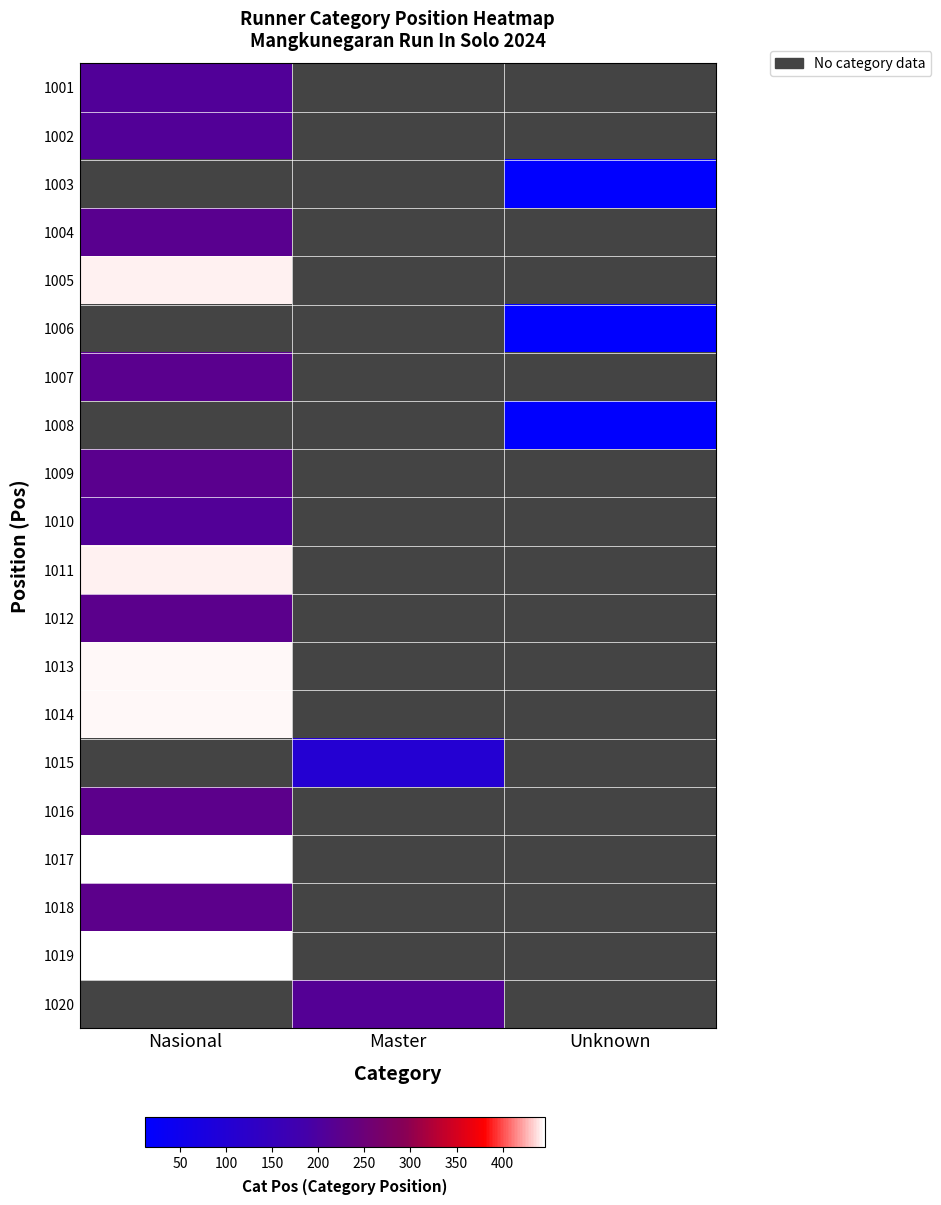

At how many categories does at least one series exceed 358?

1